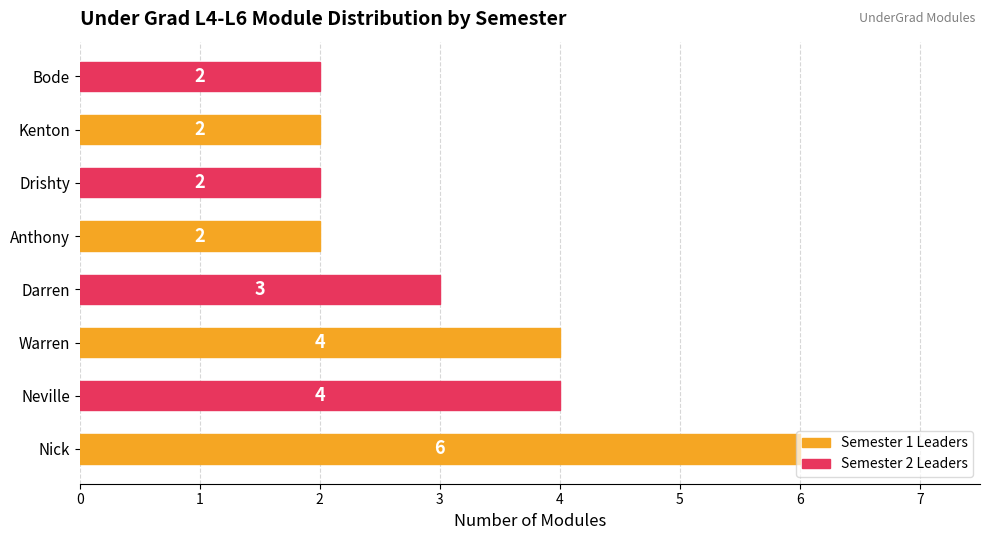

What is the change in value from Nick to Anthony?

-4